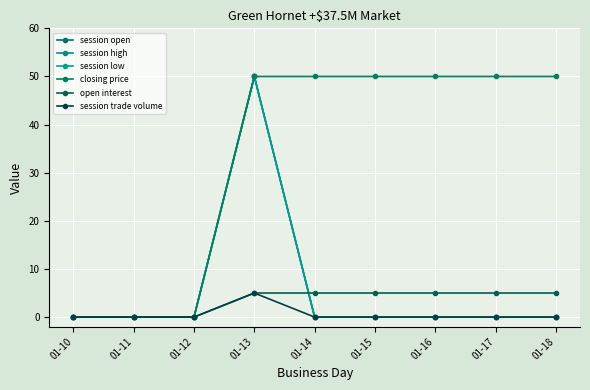

What is the sum of all open interest values?

30